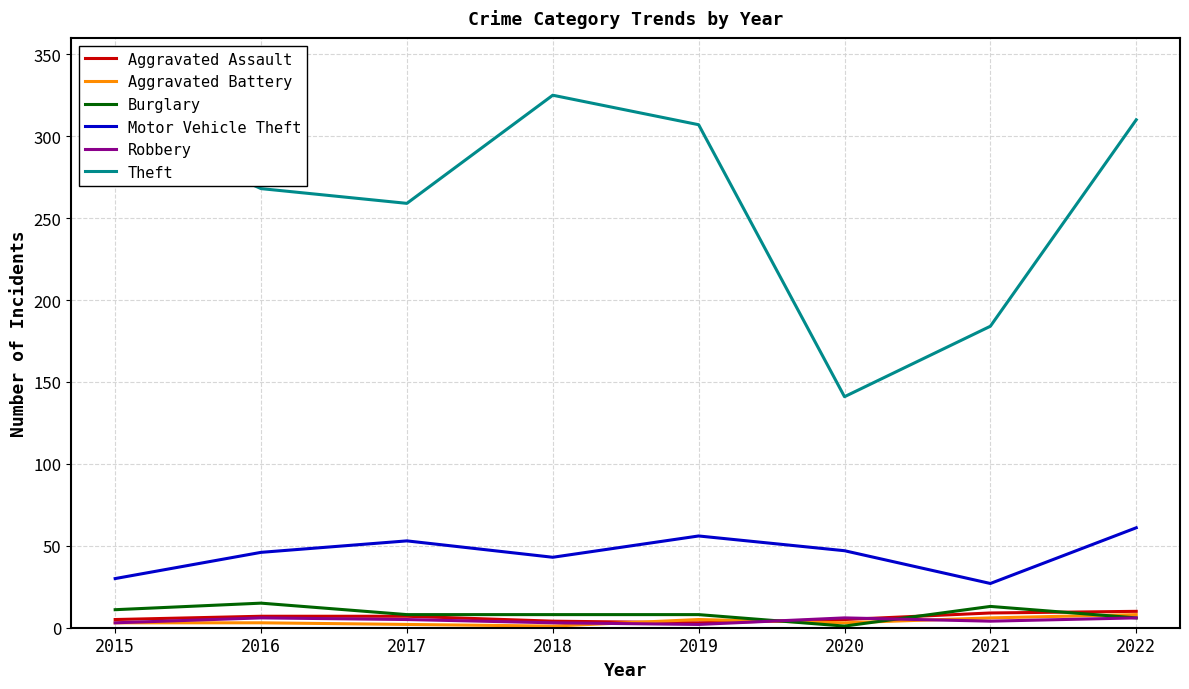

What is the highest value of the Aggravated Battery series?

8